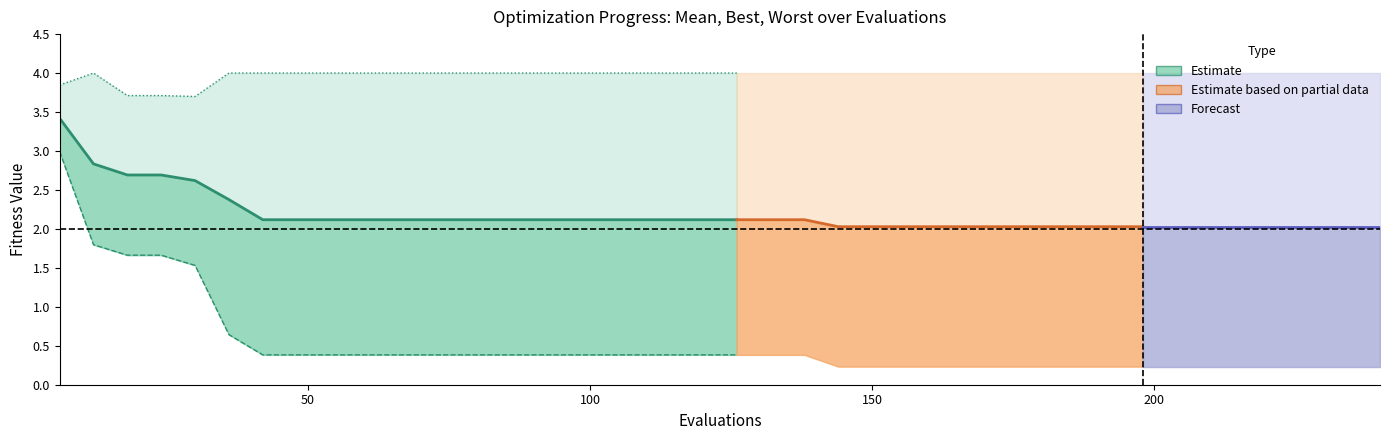

The value of best at 150 is 0.8. True or false?

False